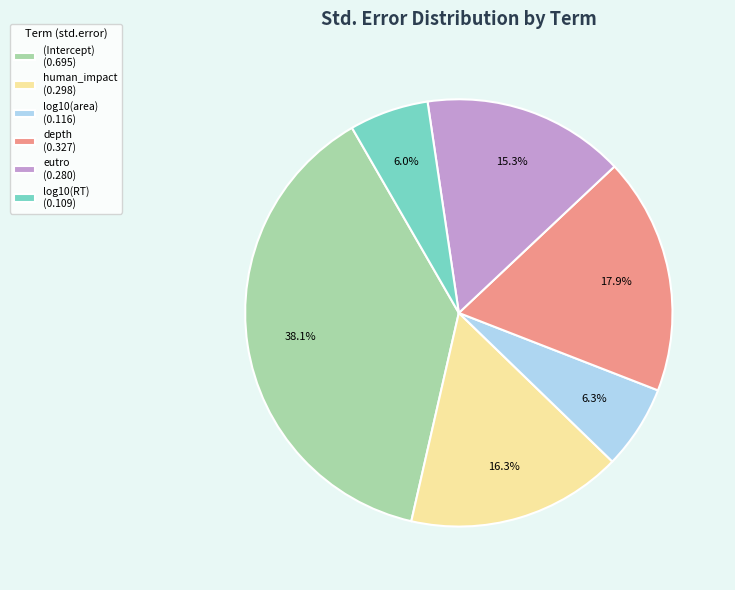

What percentage is the log10(area) slice, to the nearest percent?

6%